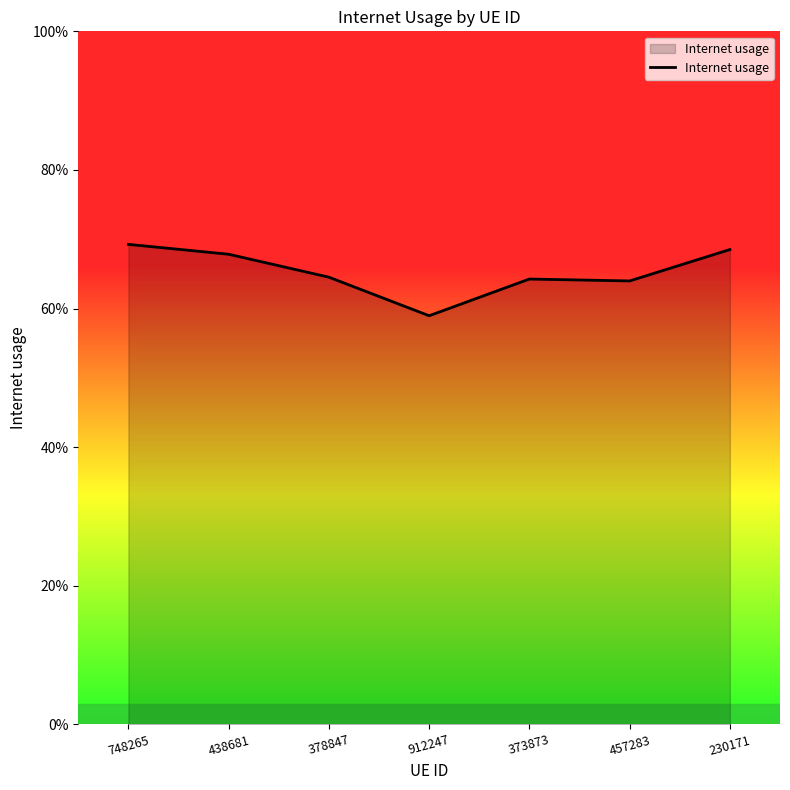

Reading right to left, what are all the values shown in this chart?

0.7	0.6	0.6	0.6	0.6	0.7	0.7